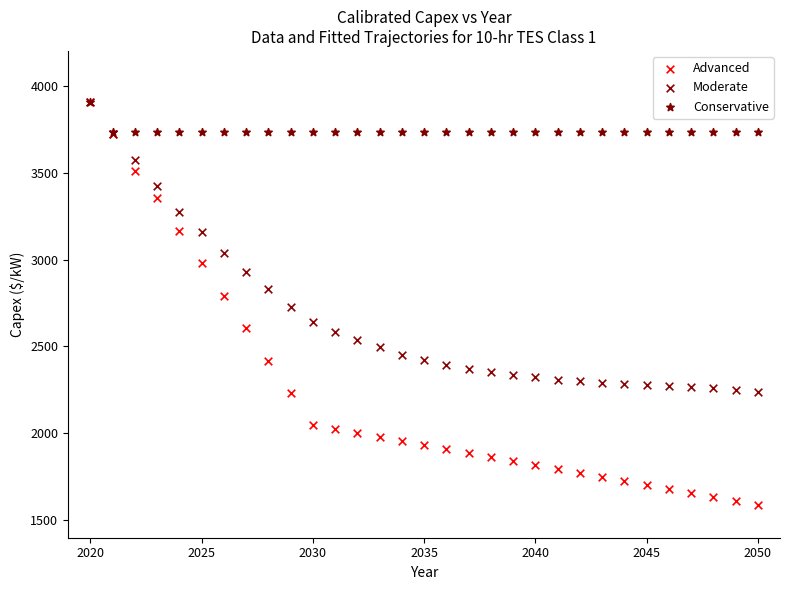

Which series has the widest spread of Y values?

Advanced